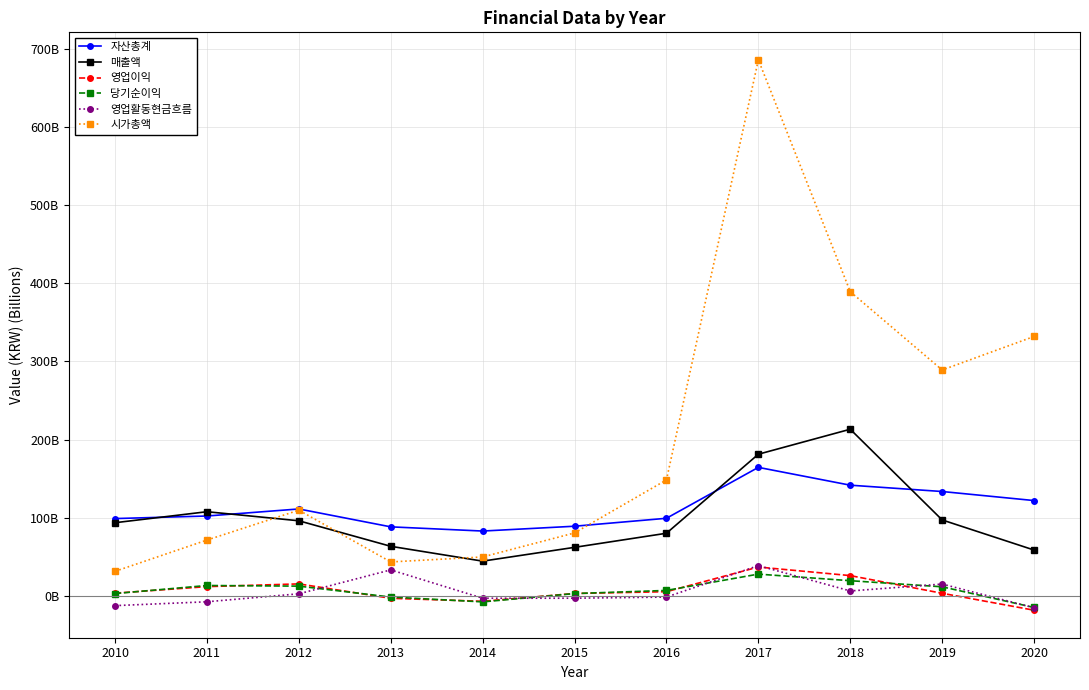

Which series has the widest spread of values?

시가총액